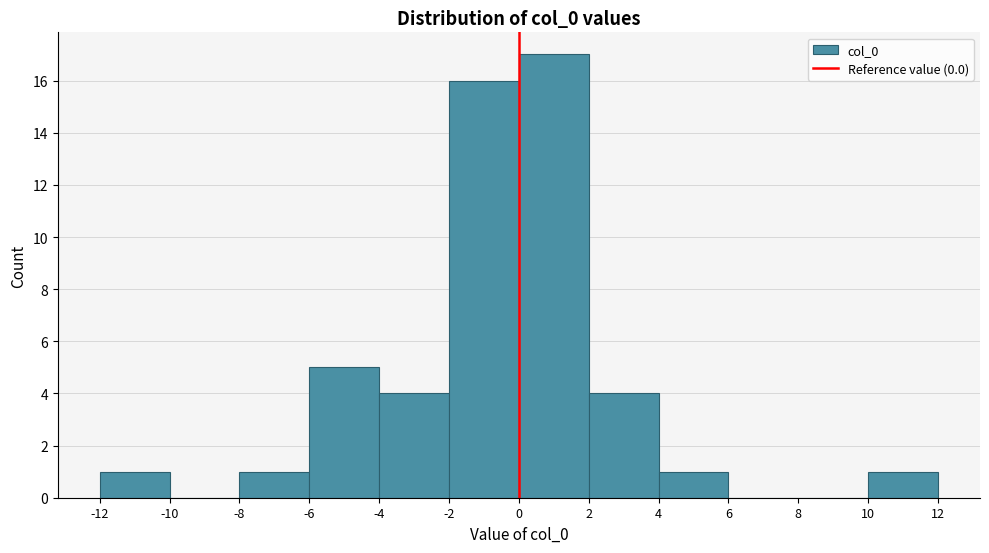

Which range on the x-axis has the tallest bar?

0 to 2